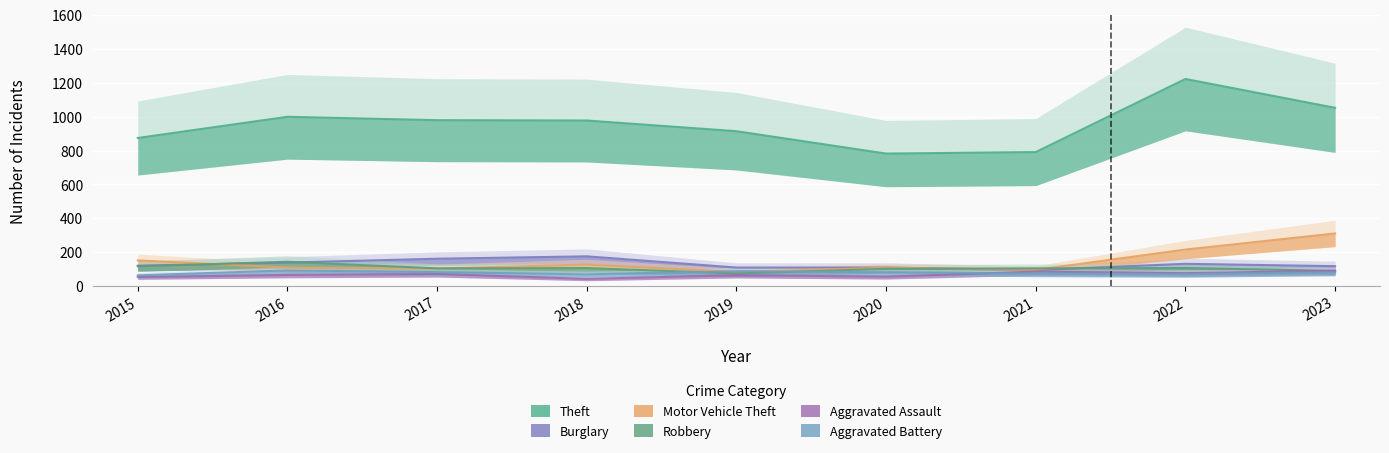

What is the value of the Robbery point at the 1st from the left?

117